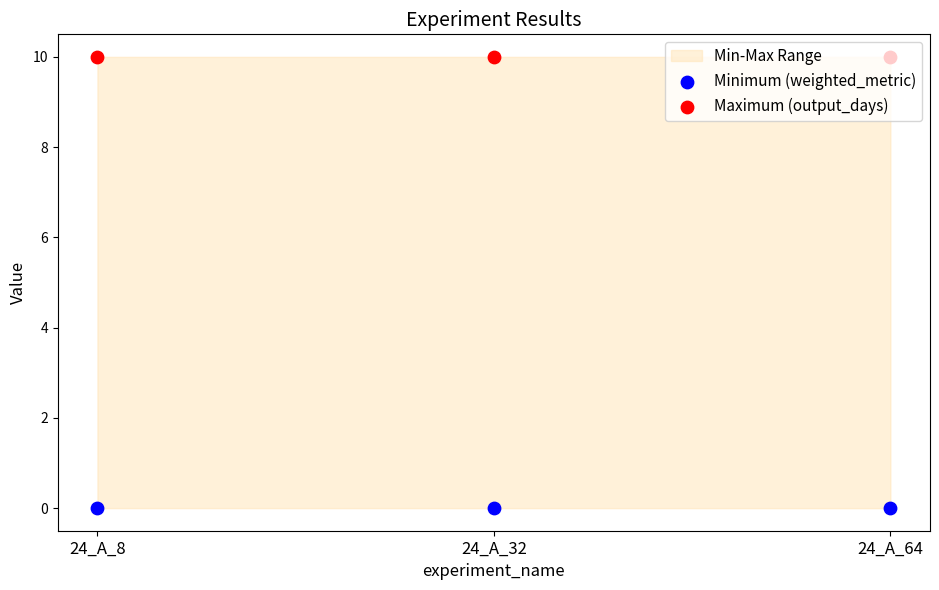

What is the total value across all series at 24_A_64?

10.0